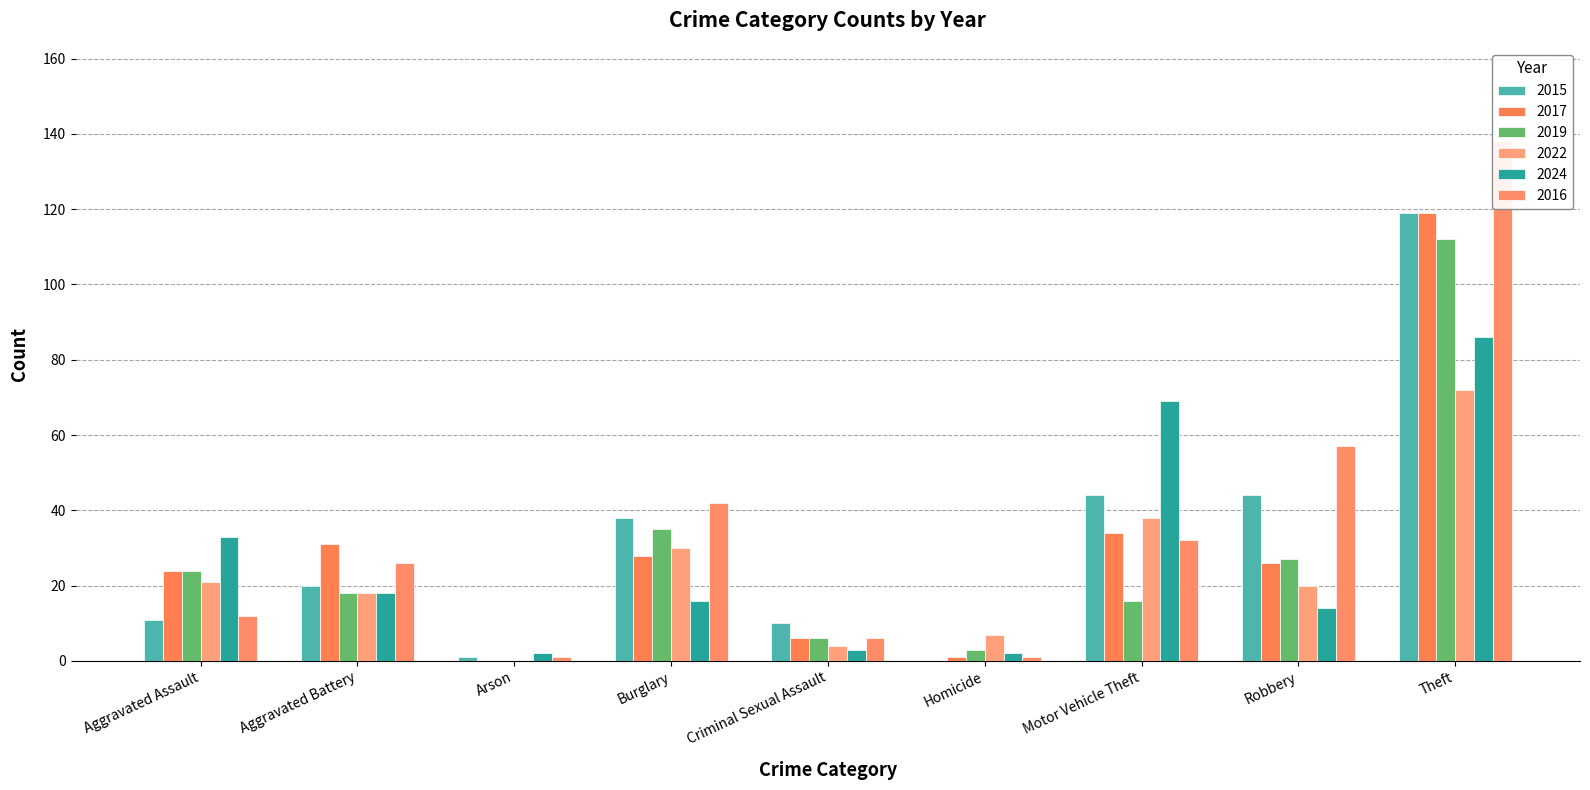

The value of 2015 at Burglary is 38. True or false?

True